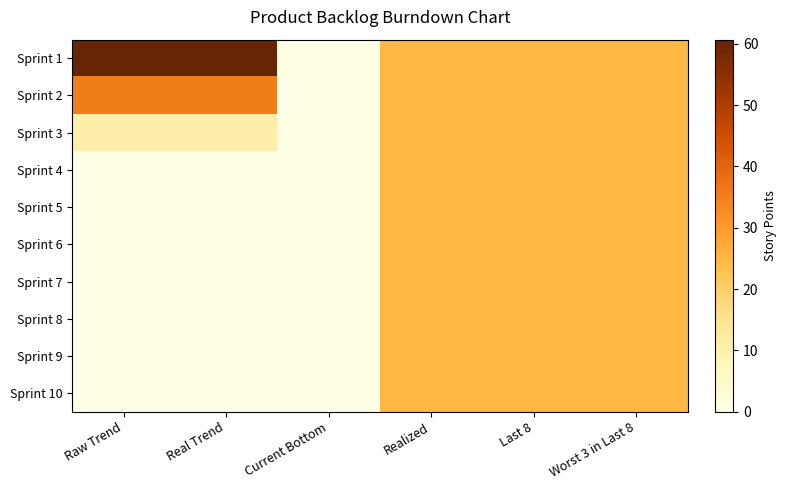

Which series has the largest total across all categories?

Sprint 1